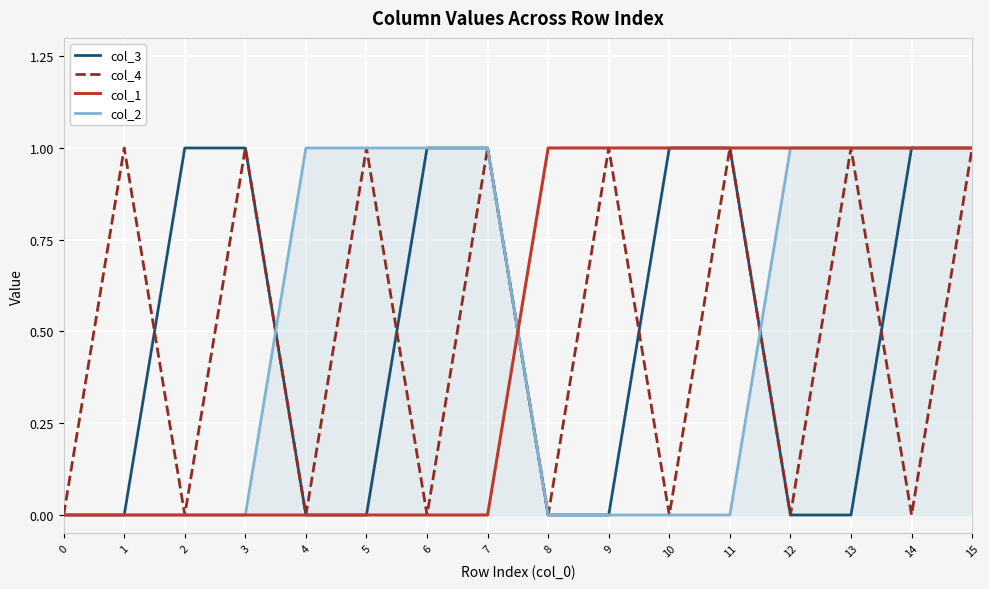

True or false: col_2 has a value of 0 at 0.

True